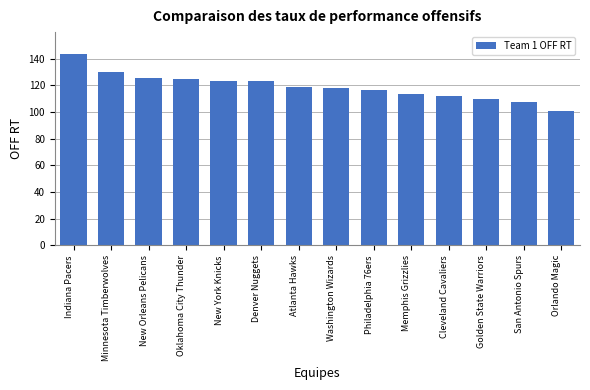

What is the approximate value at Cleveland Cavaliers?

111.8